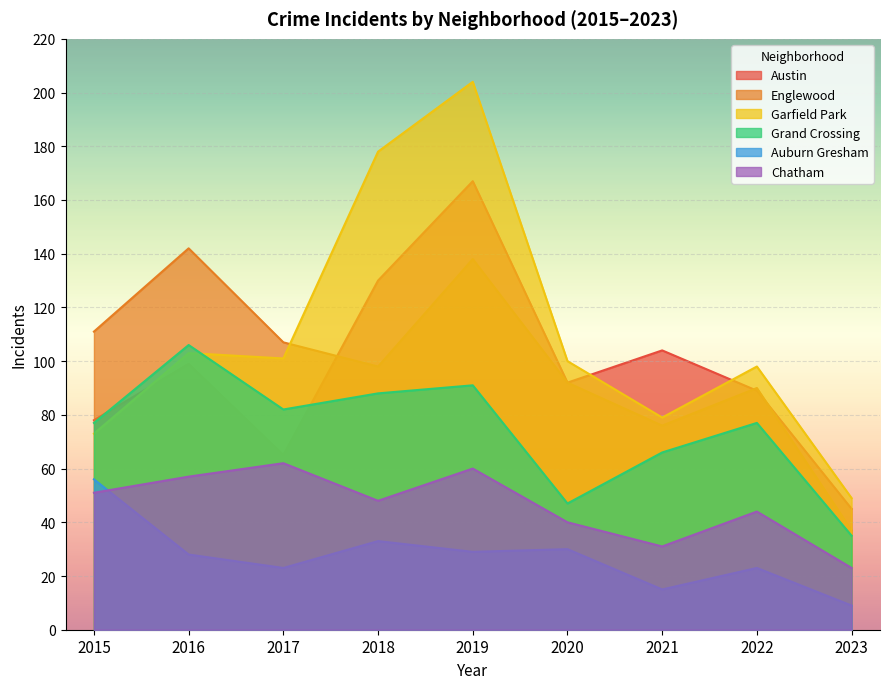

What is the difference between the highest and lowest values at 2015?

60